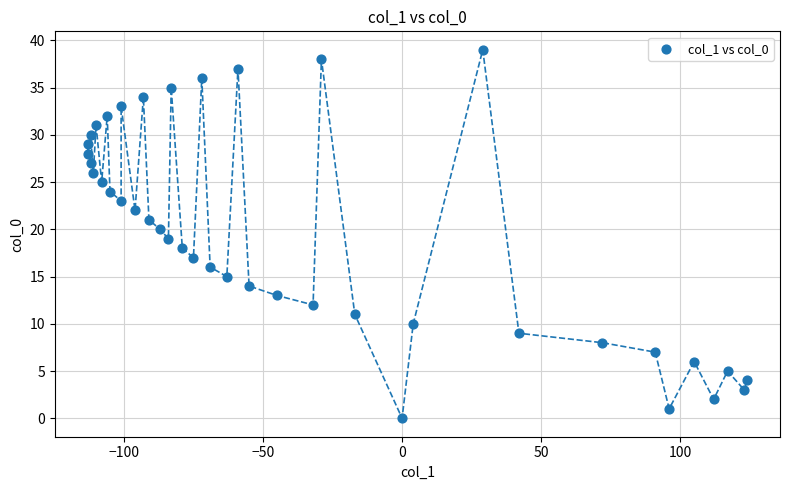

What is the range of Y values (max minus min)?

39